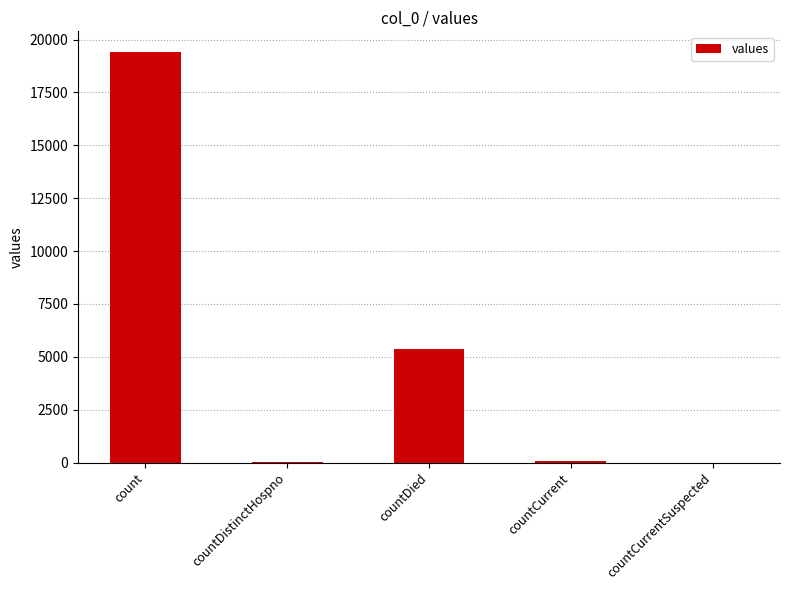

What is the greatest value displayed?

19420